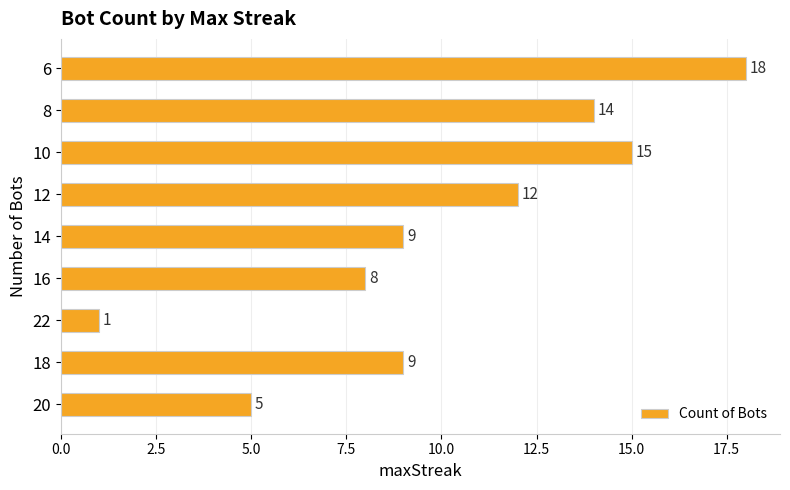

Is it true that the value at 18 is 9?

True